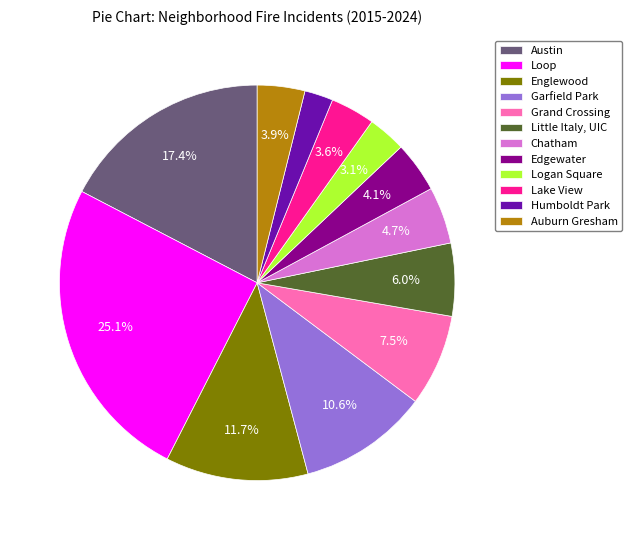

The Humboldt Park slice represents 2% of the pie. True or false?

True